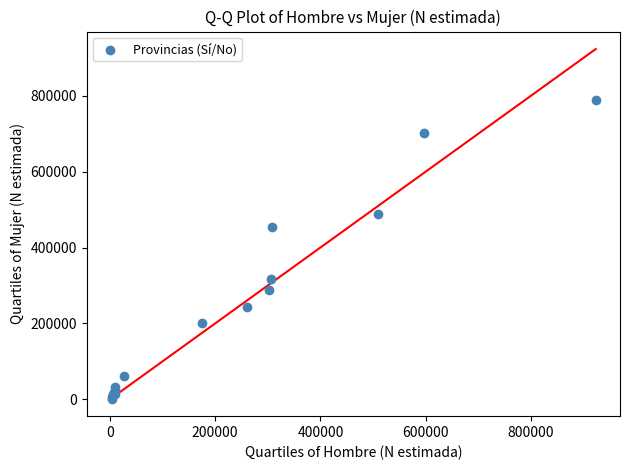

What Y value in the scatter plot is closest to 394692?

454341